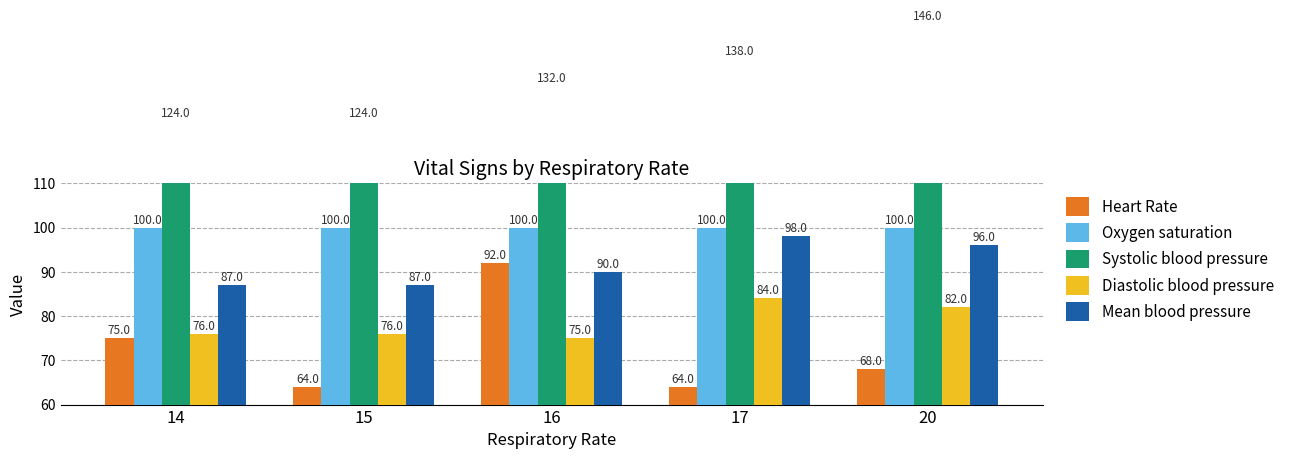

What are all the series names shown in the legend?

Heart Rate, Oxygen saturation, Systolic blood pressure, Diastolic blood pressure, Mean blood pressure